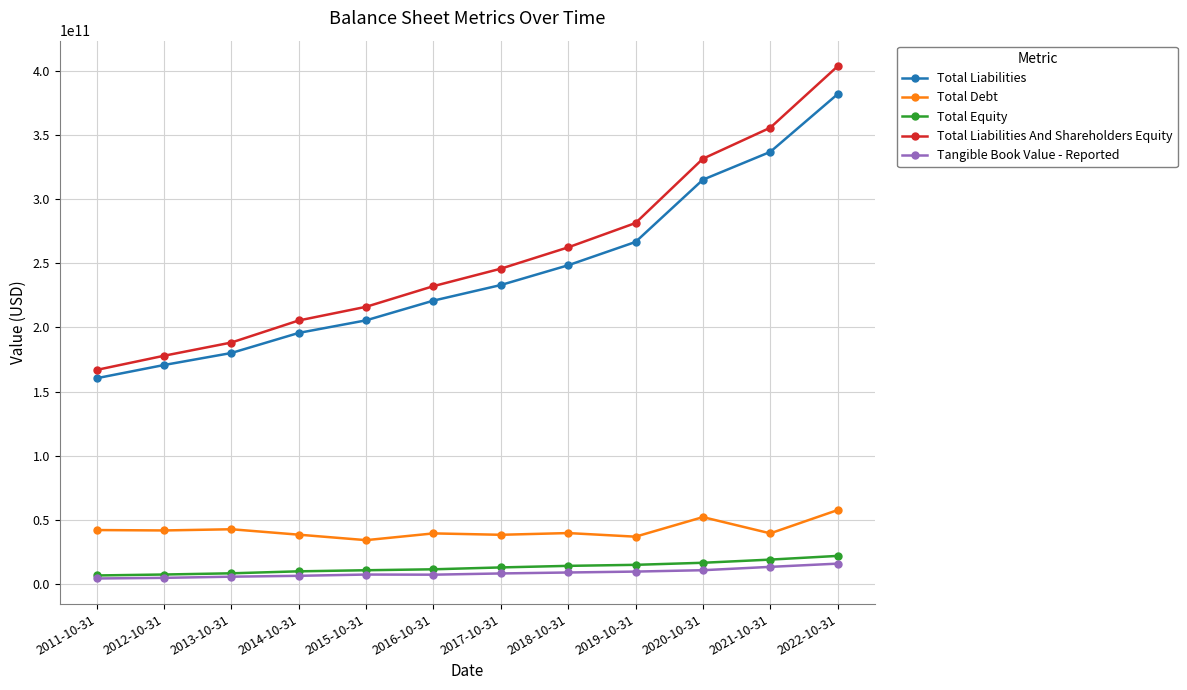

True or false: Total Liabilities and Tangible Book Value - Reported cross at least once.

False